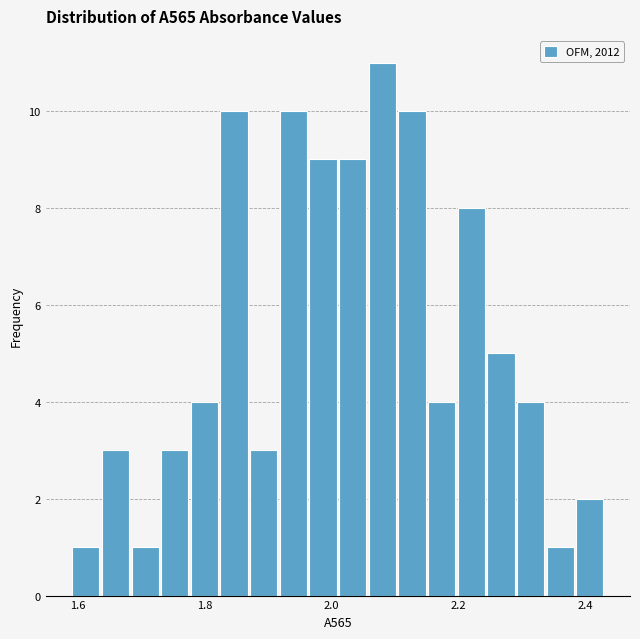

Read against the x-axis, roughly where is the centre of the tallest bar?

2.08